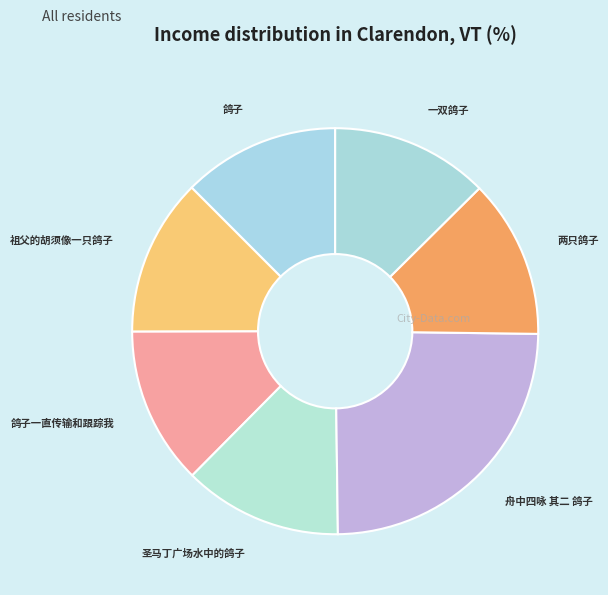

Approximately how many times larger is the value at 鸽子 compared to 舟中四咏 其二 鸽子?

0.5